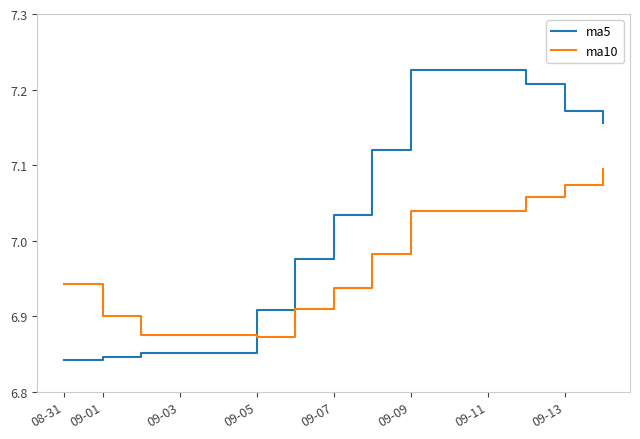

Rank the series by their average value, from highest to lowest.

ma5, ma10